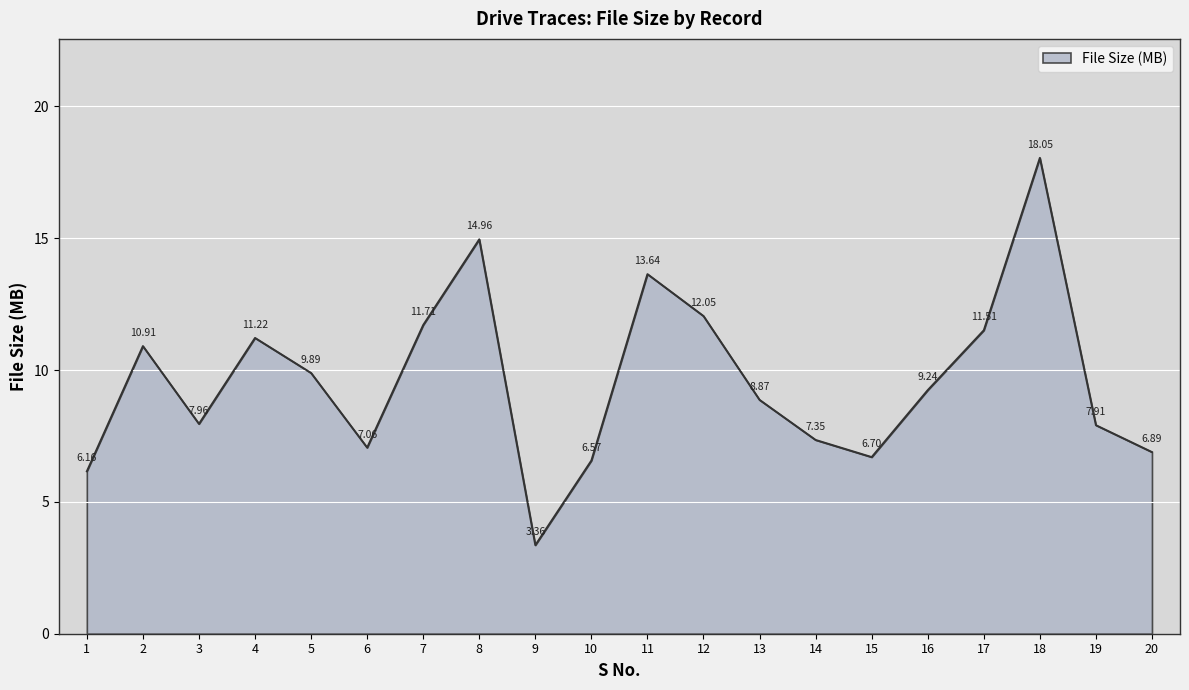

What is the difference between the maximum and minimum values?

14.7